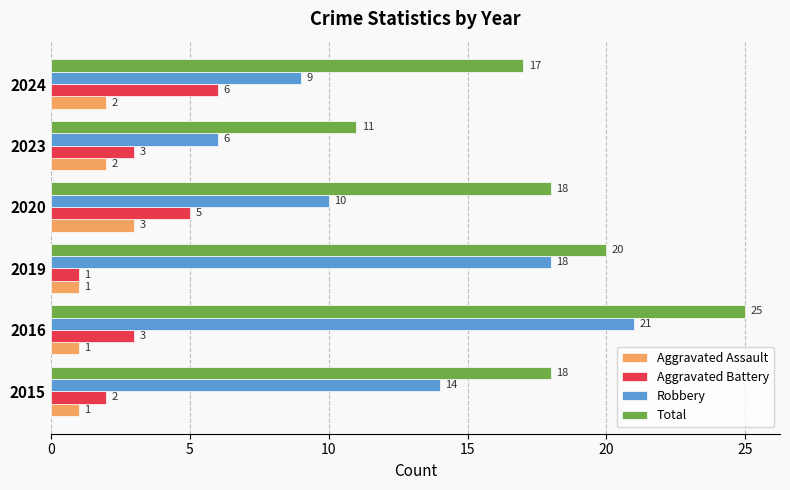

What is the difference between the maximum and minimum values in the Robbery series?

15